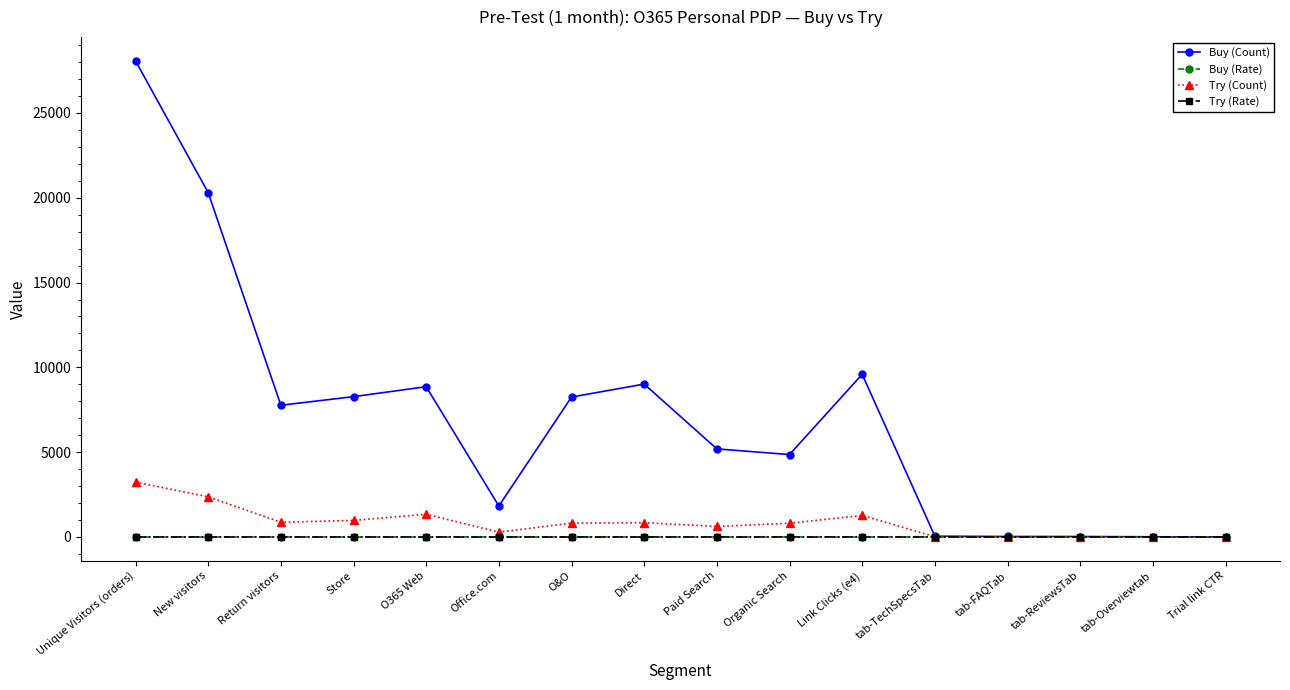

At which category is the sum across all series the highest?

Unique Visitors (orders)